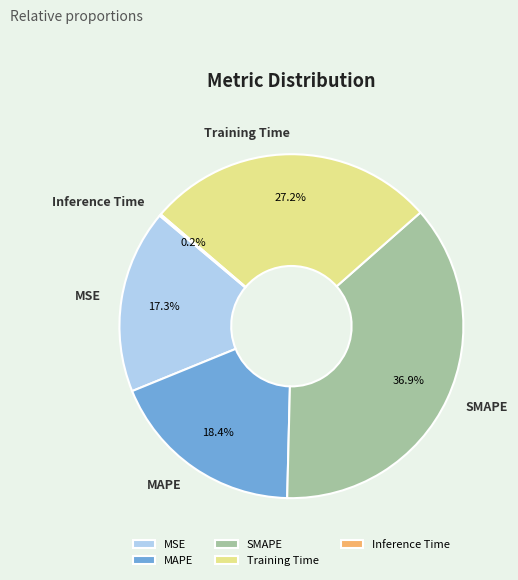

Which category has the biggest portion of the pie?

SMAPE